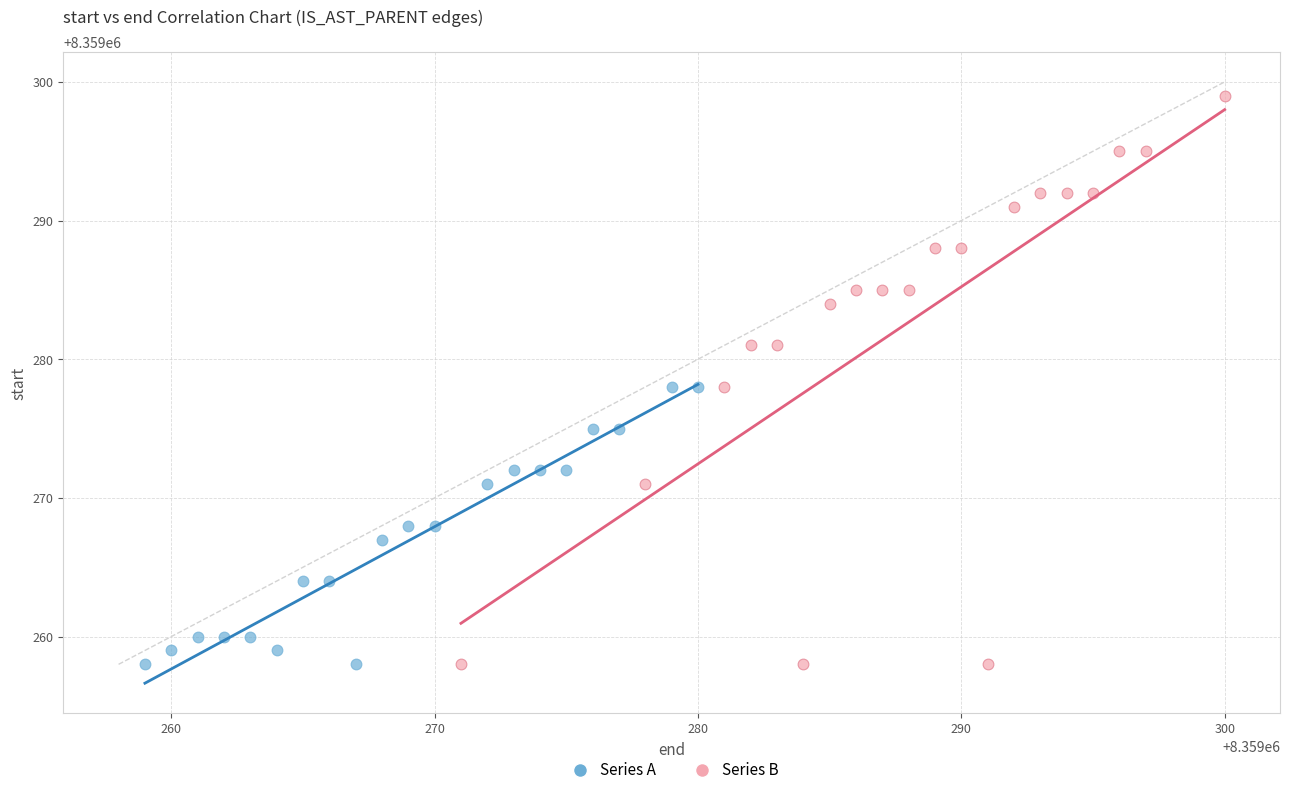

Which series reaches the maximum Y coordinate?

Series B